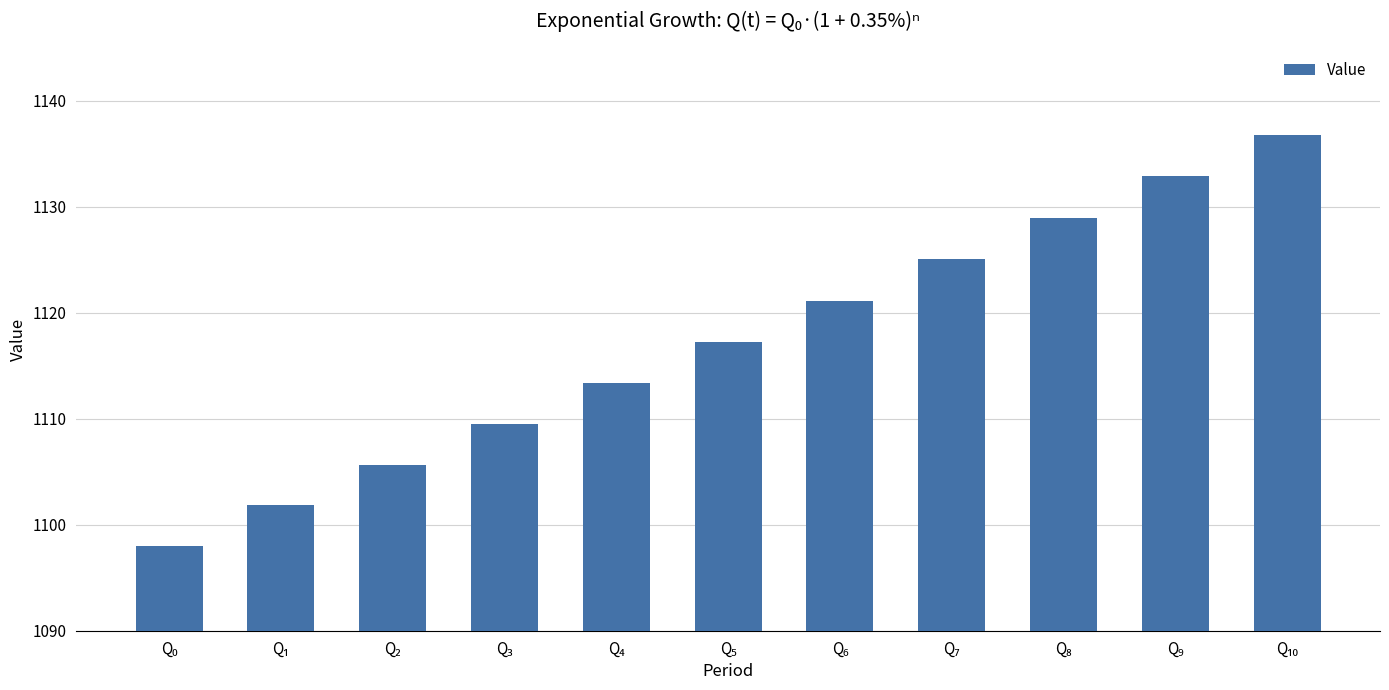

What is the maximum value shown in the chart?

1136.8